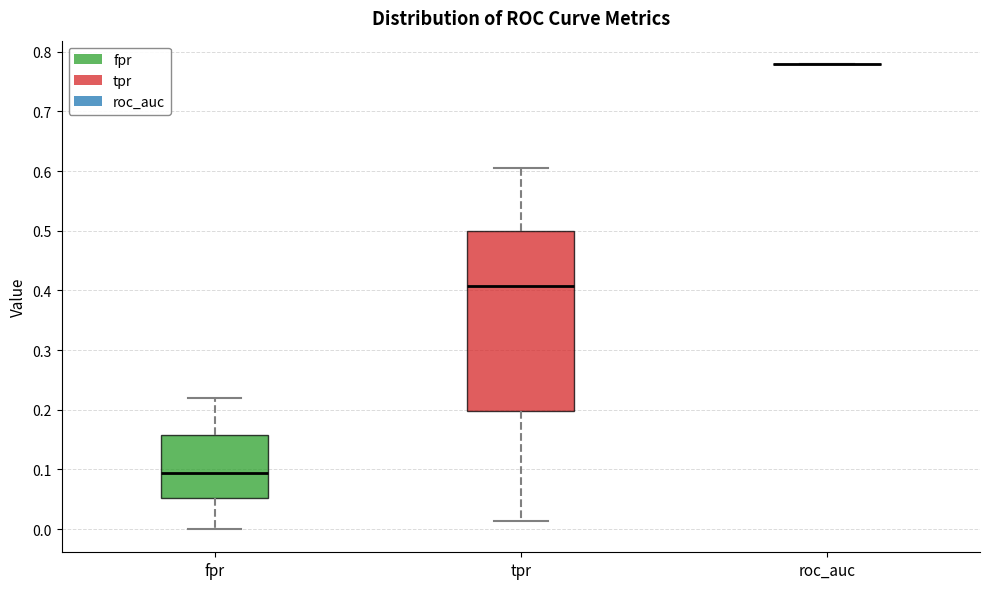

Where does the median line of the box for fpr sit on the y-axis? The values are not printed on the chart, so give them approximately, as read against the axis.

0.09